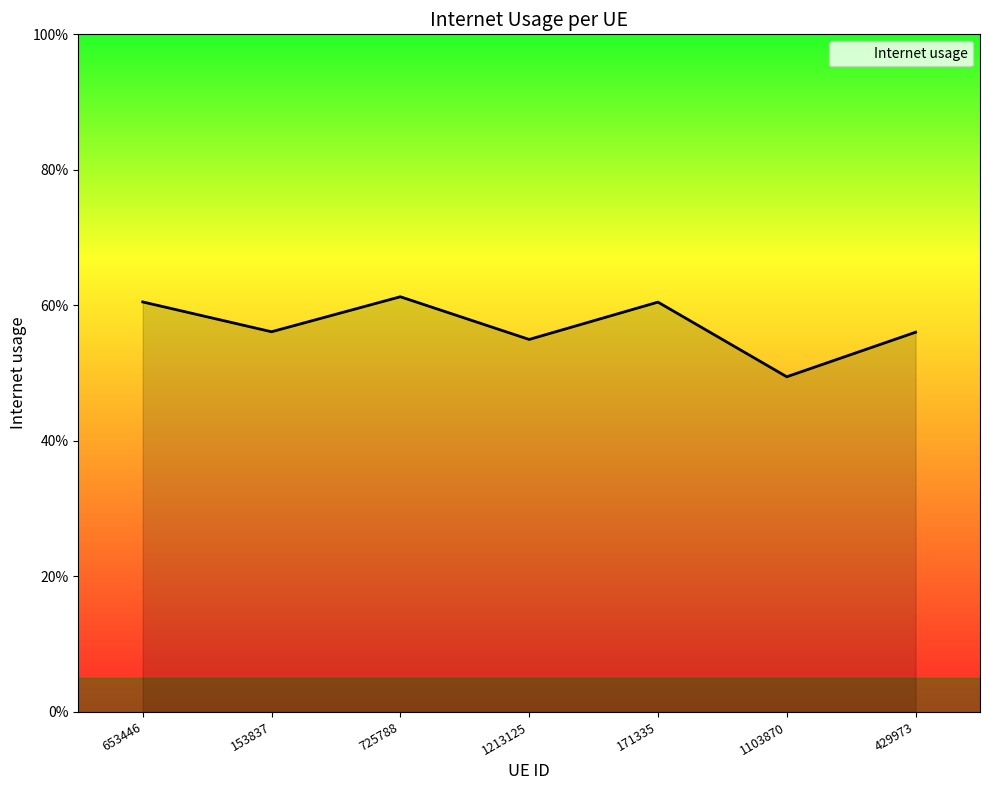

What is the average value?

0.6